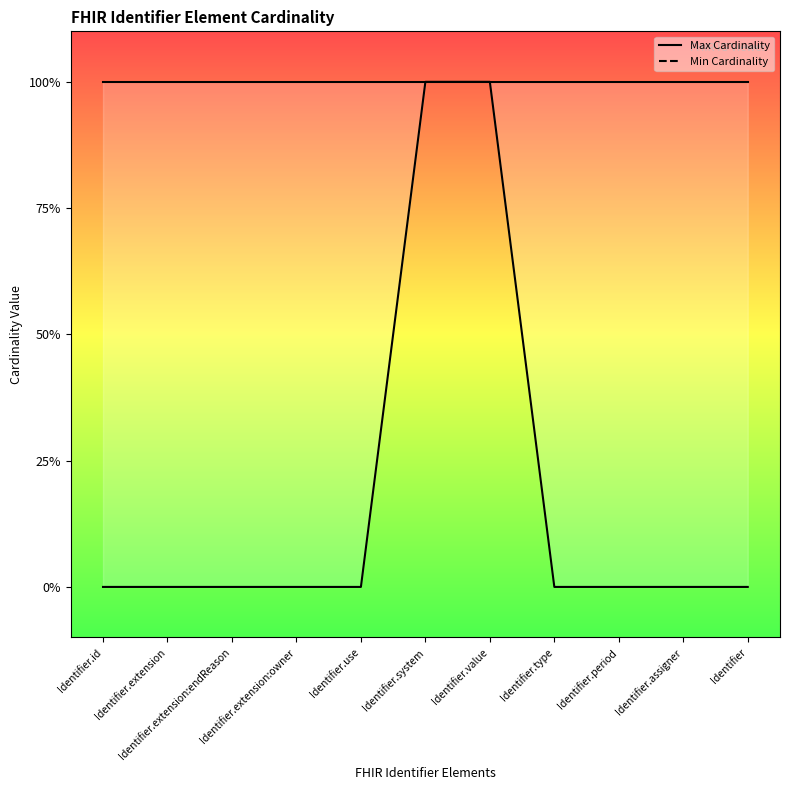

Is the value of Max Cardinality at Identifier.extension:owner greater than the value of Min Cardinality at Identifier.extension:owner?

Yes